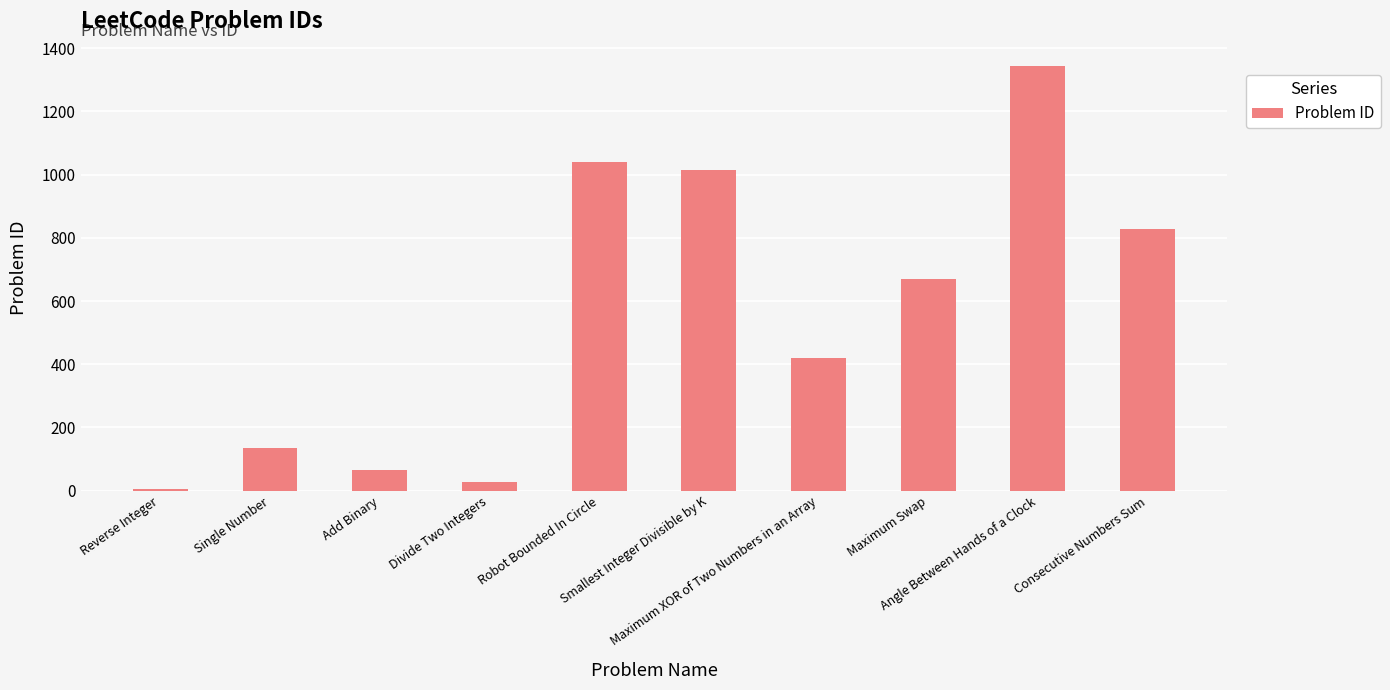

Reading left to right, extract all data points from this chart.

7	136	67	29	1041	1015	421	670	1344	829